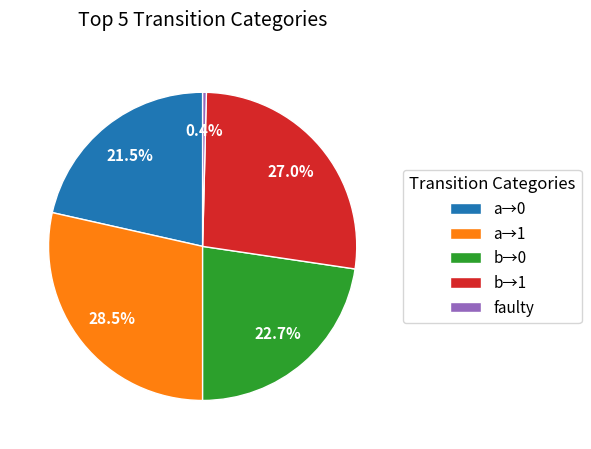

How many segments does this pie chart have?

5